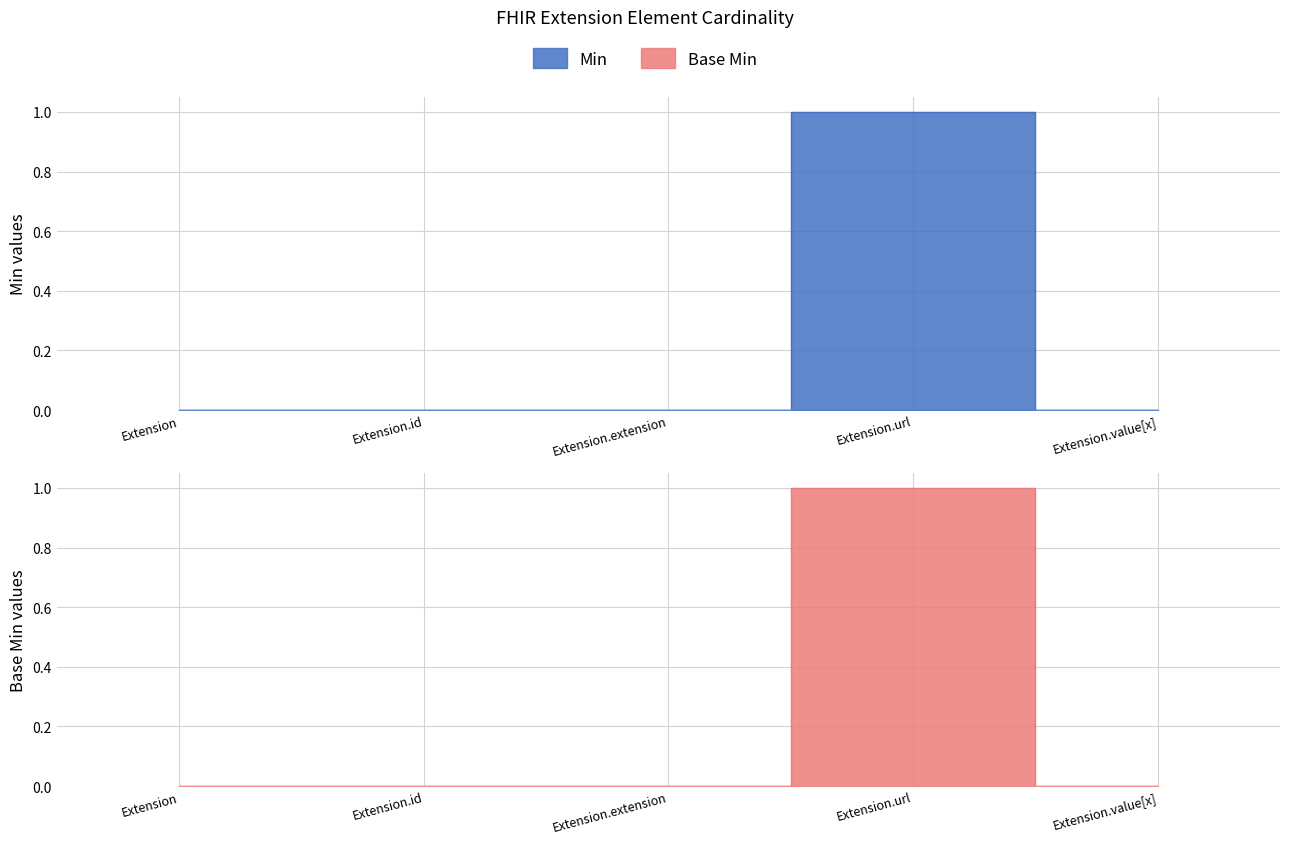

List the labels in order of Min value, largest first.

Extension.url, Extension, Extension.id, Extension.extension, Extension.value[x]